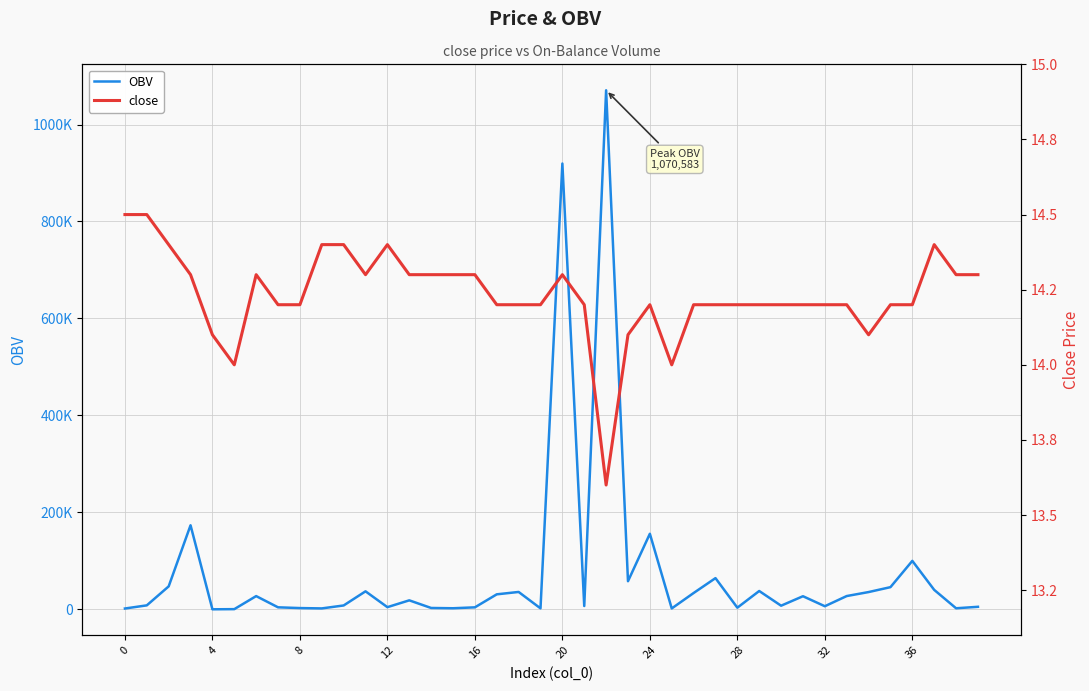

What is the maximum value shown in the chart?

1070582.7